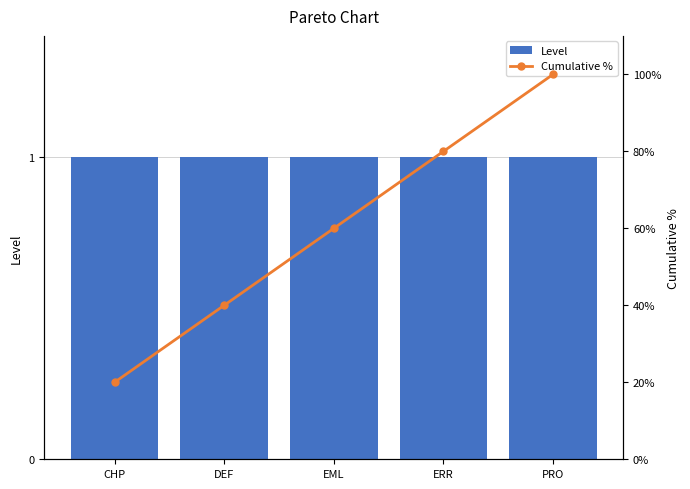

What is the approximate value of Level at EML?

1